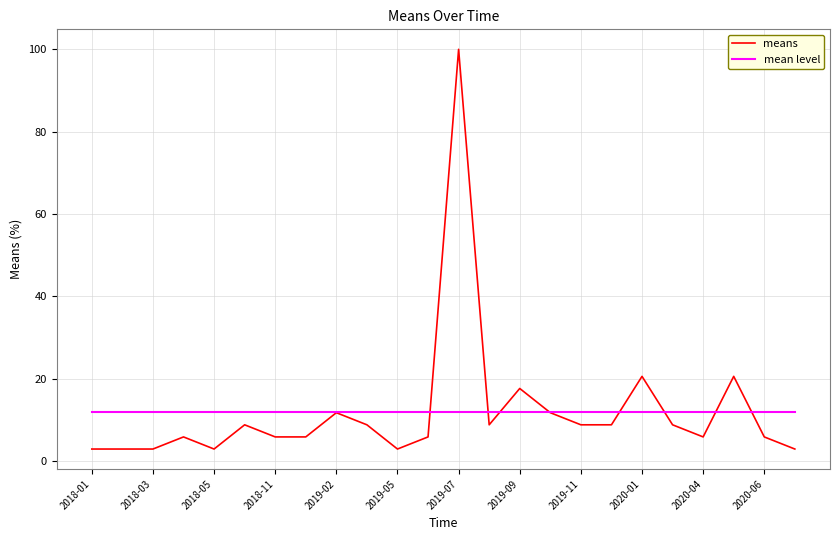

How many values in the means series are below 8?

12